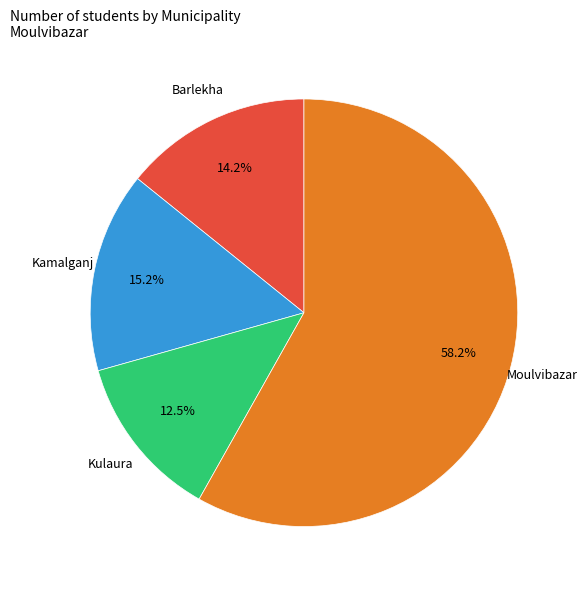

Which slice is the largest?

Moulvibazar